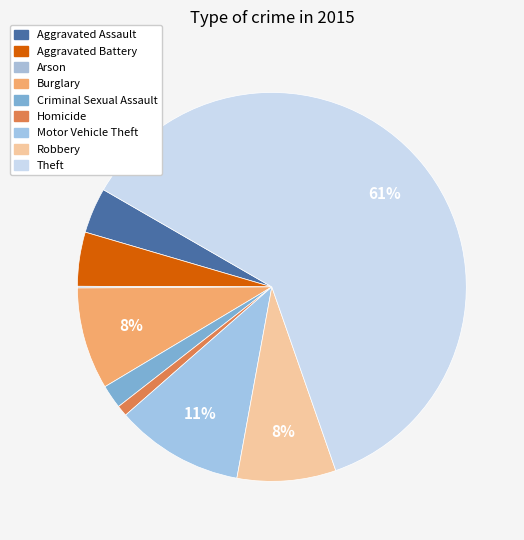

The Aggravated Battery slice represents 4% of the pie. True or false?

True